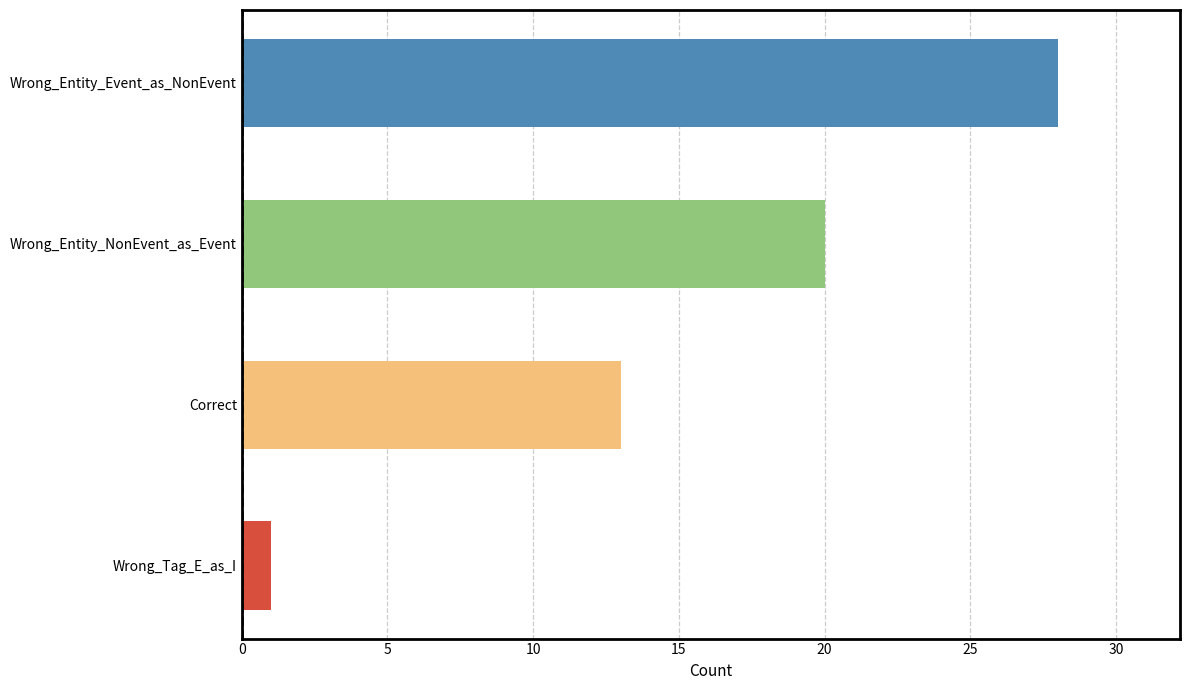

What is the smallest value displayed?

1